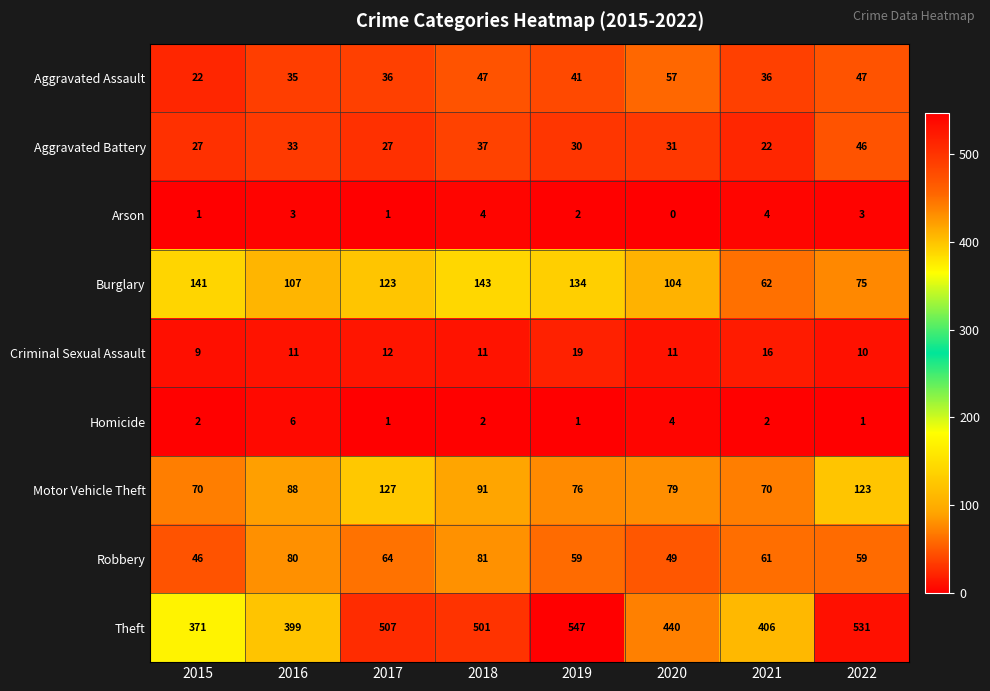

At which category does the chart reach its peak across all series?

2019